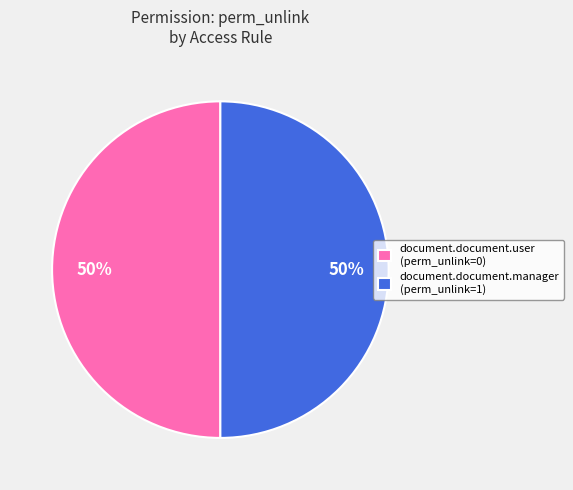

To the nearest percent, what is the difference between the largest and smallest slice percentages?

0%